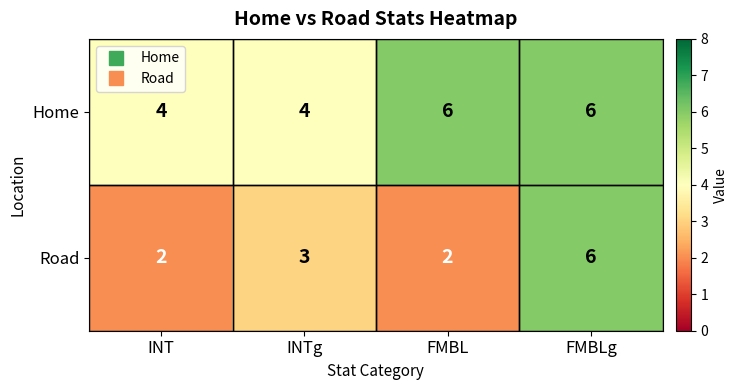

What is the minimum value for Home?

4